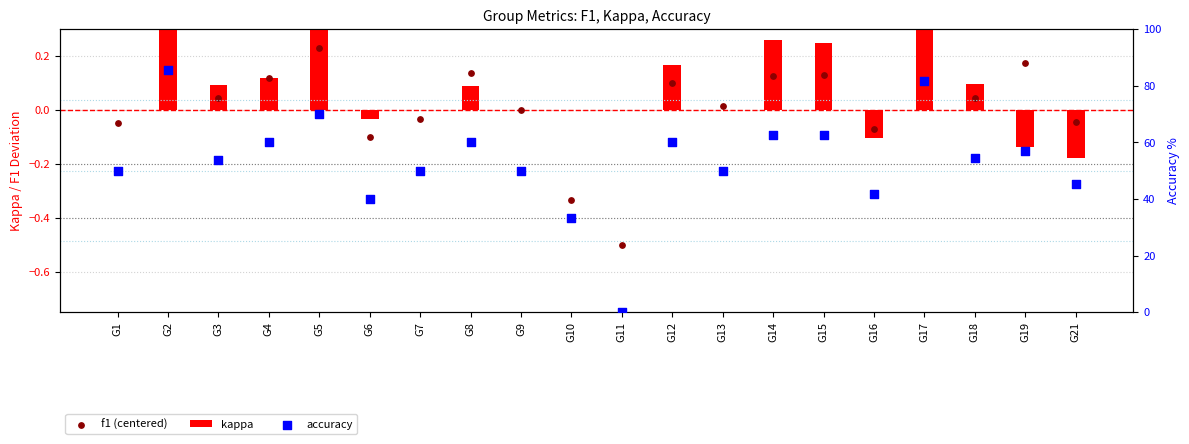

Is the value of f1 (centered) at G10 greater than the value of kappa at G13?

No